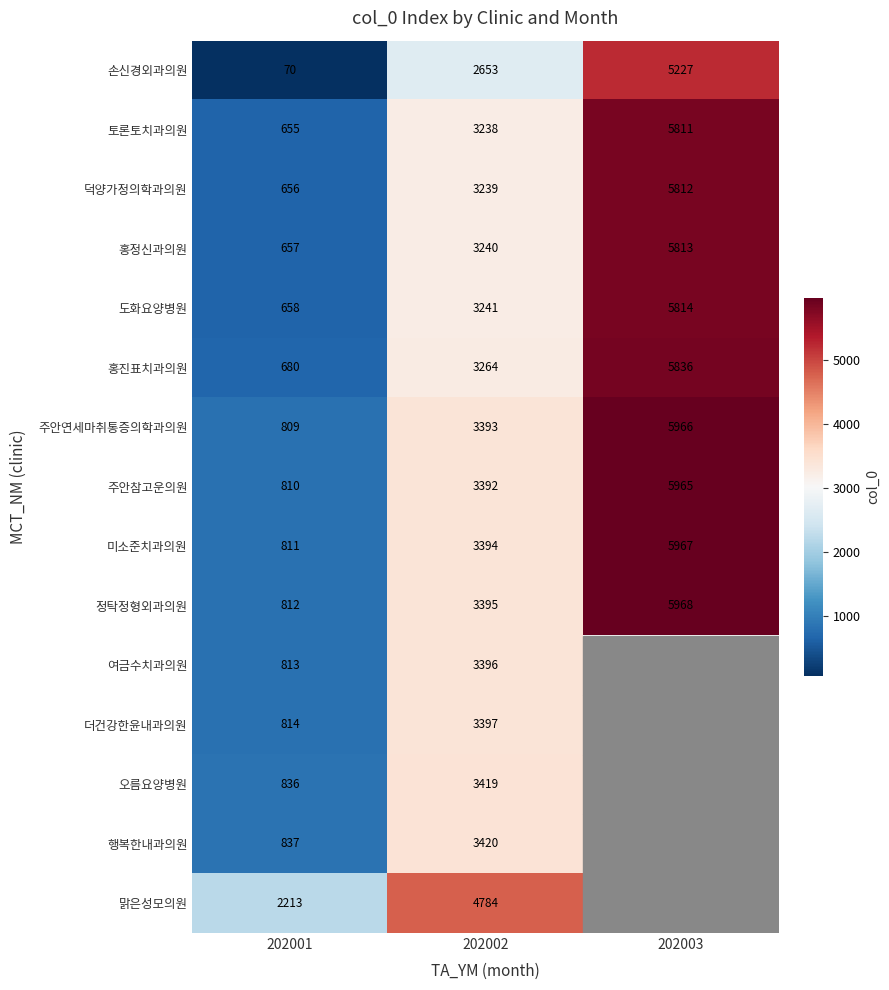

At which label does 도화요양병원 reach its minimum?

202001